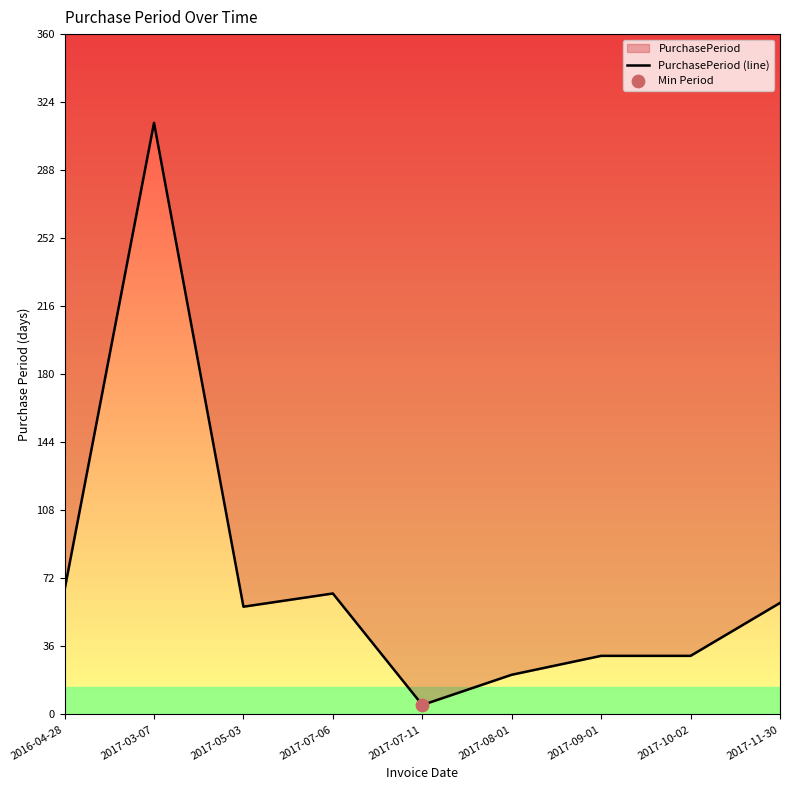

What is the ratio of the value at 2017-03-07 to the value at 2017-05-03?

5.5